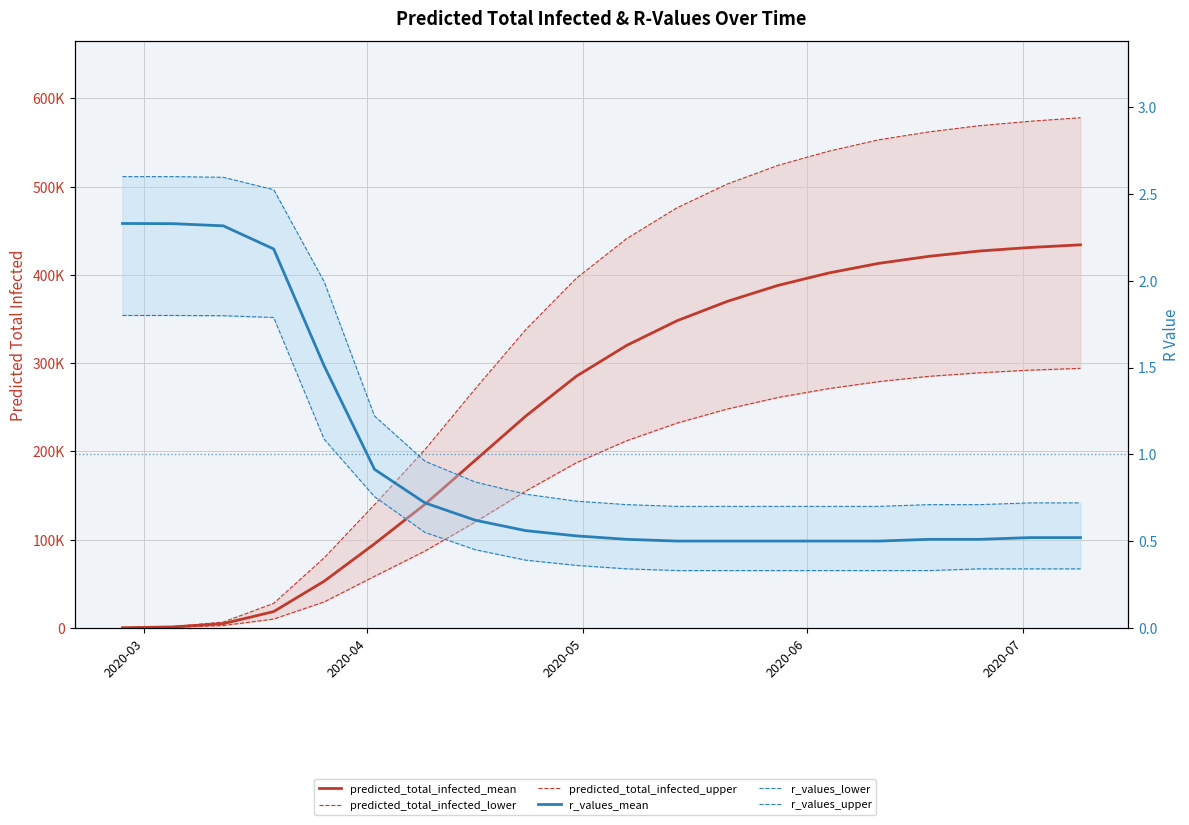

True or false: r_values_upper and predicted_total_infected_upper intersect in this chart.

False